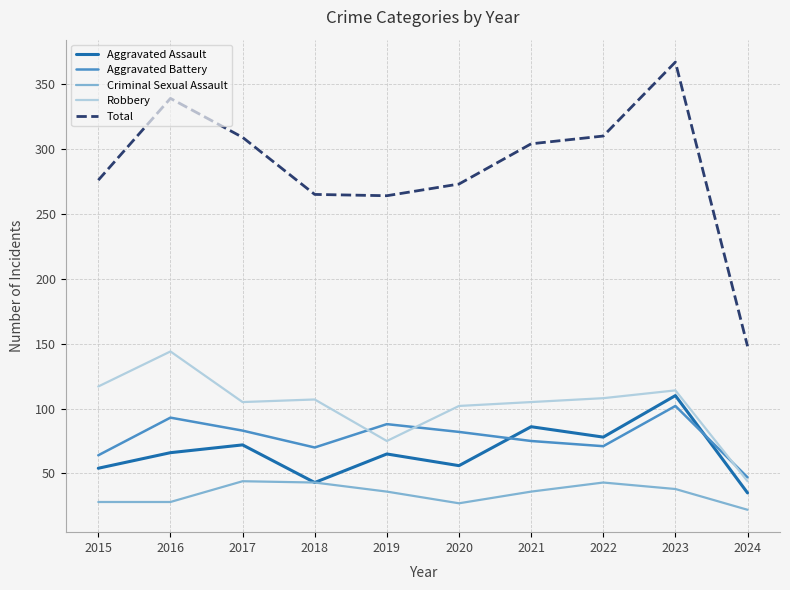

At which category is the sum across all series the highest?

2023